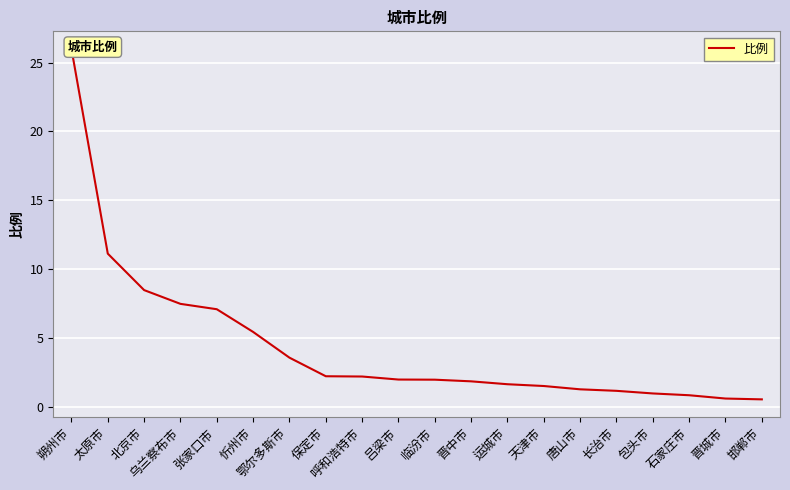

How many categories are shown in the chart?

20